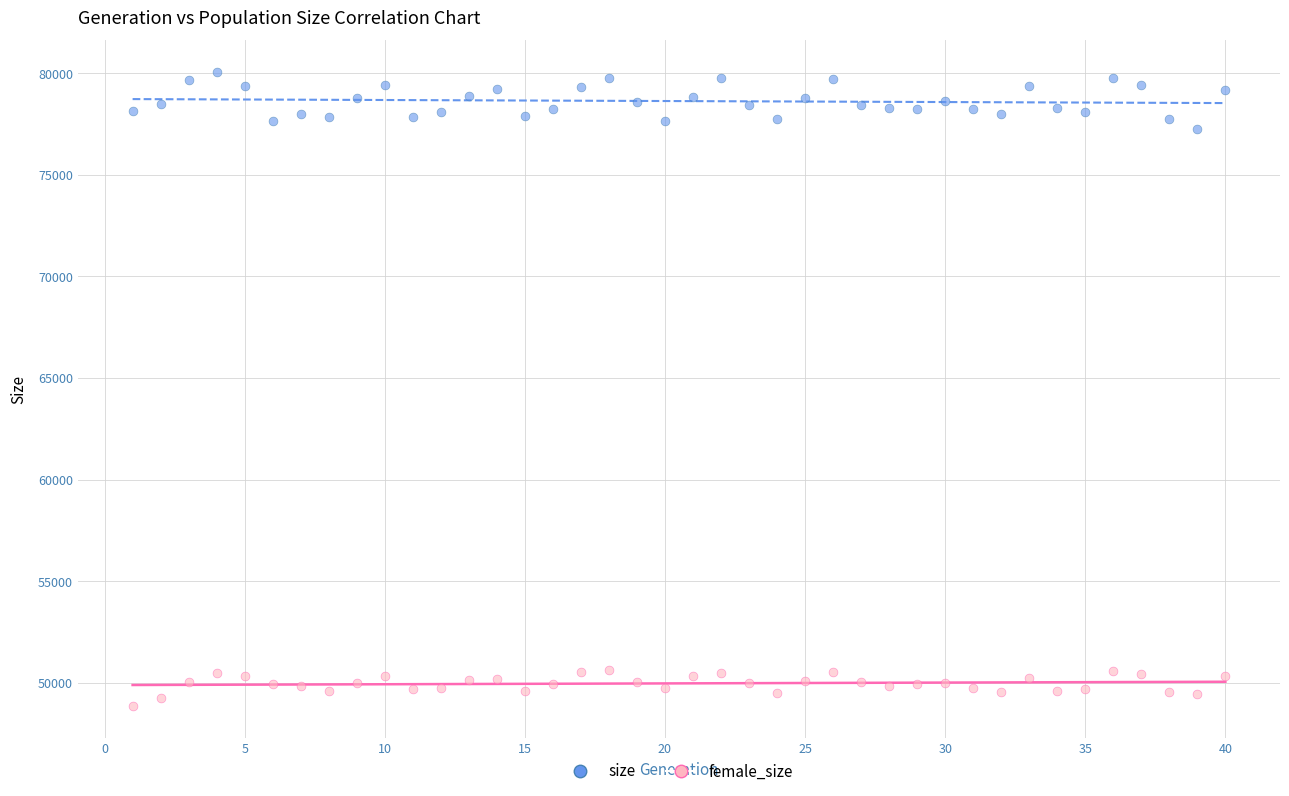

Which series contains the lowest Y value?

female_size